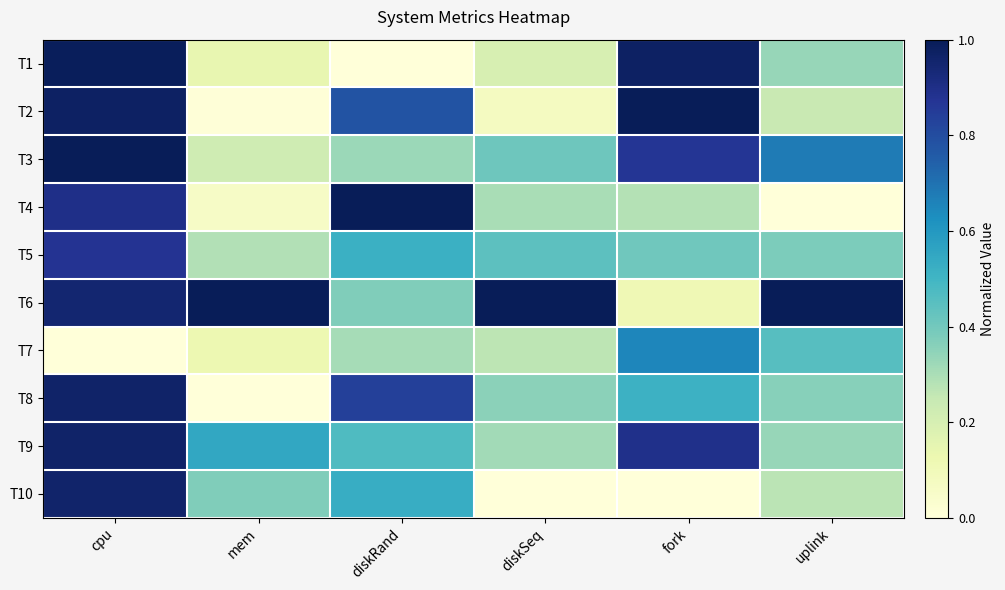

At which label does T7 reach its minimum?

cpu